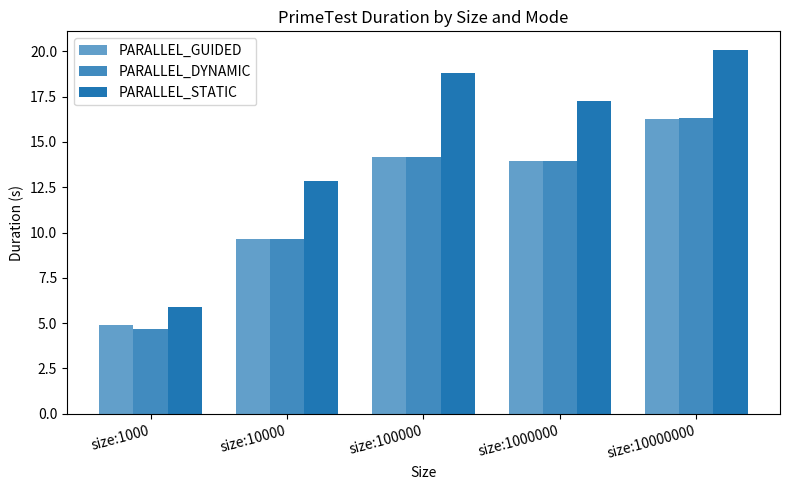

Rank the series by their maximum value, from highest to lowest.

PARALLEL_STATIC, PARALLEL_DYNAMIC, PARALLEL_GUIDED